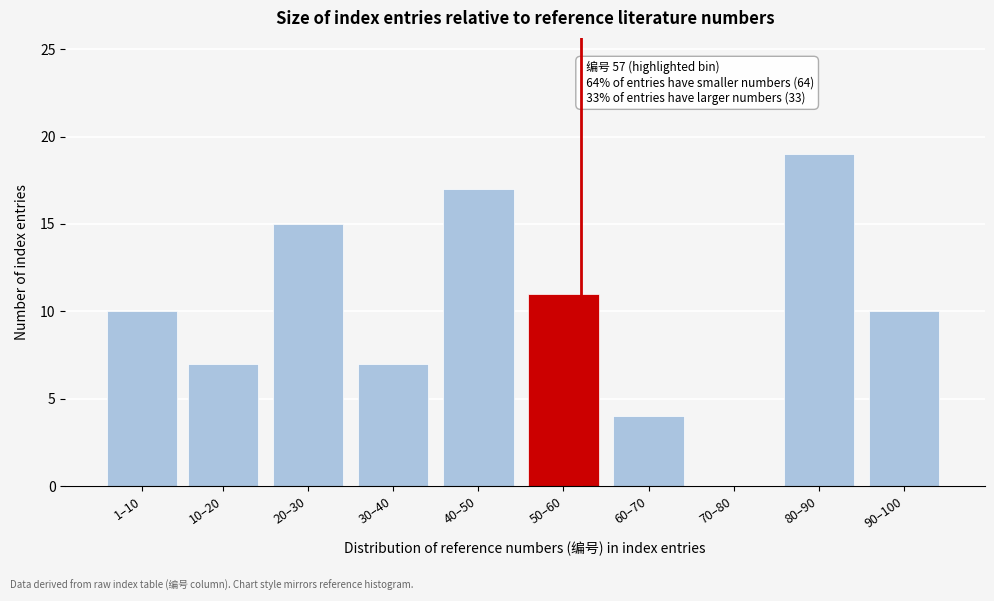

Reading left to right, list all the values displayed in this chart.

1–10=10	10–20=7	20–30=15	30–40=7	40–50=17	50–60=11	60–70=4	70–80=0	80–90=19	90–100=10